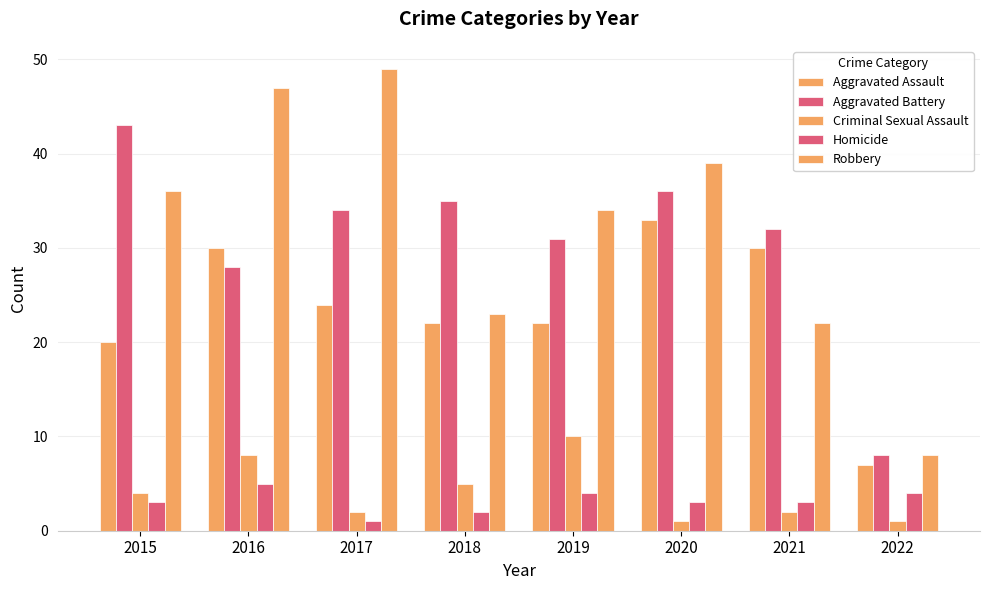

Does the chart contain stacked bars?

No